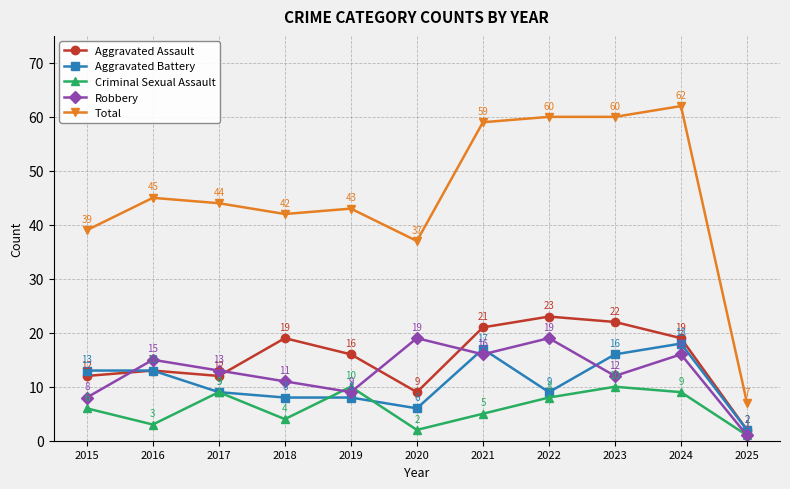

Reading left to right, extract all data points from this chart.

Aggravated Assault: 2015=12	2016=13	2017=12	2018=19	2019=16	2020=9	2021=21	2022=23	2023=22	2024=19	2025=2
Aggravated Battery: 2015=13	2016=13	2017=9	2018=8	2019=8	2020=6	2021=17	2022=9	2023=16	2024=18	2025=2
Criminal Sexual Assault: 2015=6	2016=3	2017=9	2018=4	2019=10	2020=2	2021=5	2022=8	2023=10	2024=9	2025=1
Robbery: 2015=8	2016=15	2017=13	2018=11	2019=9	2020=19	2021=16	2022=19	2023=12	2024=16	2025=1
Total: 2015=39	2016=45	2017=44	2018=42	2019=43	2020=37	2021=59	2022=60	2023=60	2024=62	2025=7